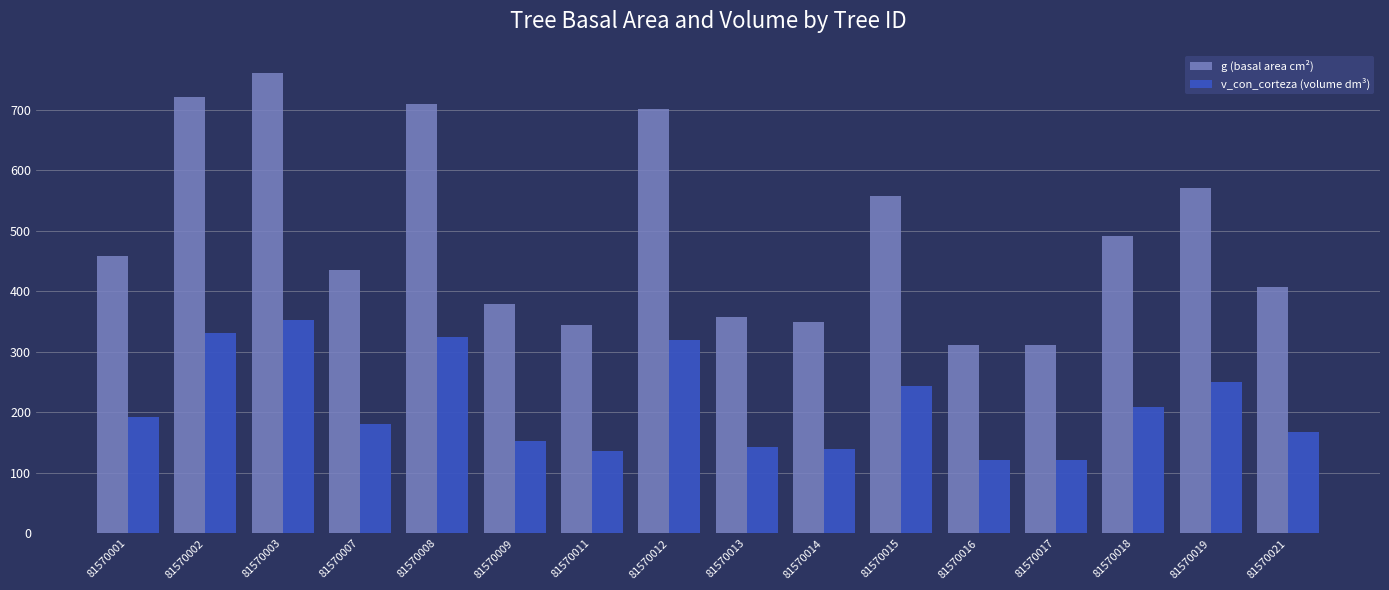

List the series in order of their overall mean, lowest first.

v_con_corteza (volume dm³), g (basal area cm²)